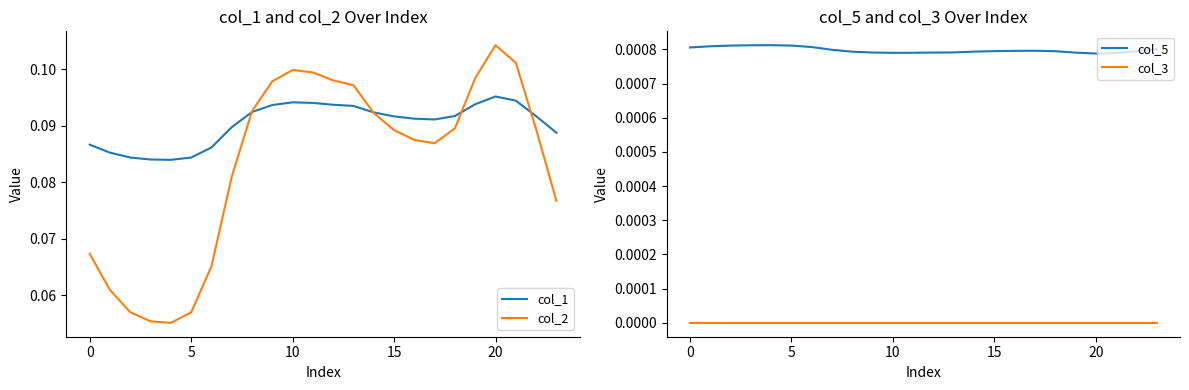

Which series has the largest total across all categories?

col_1